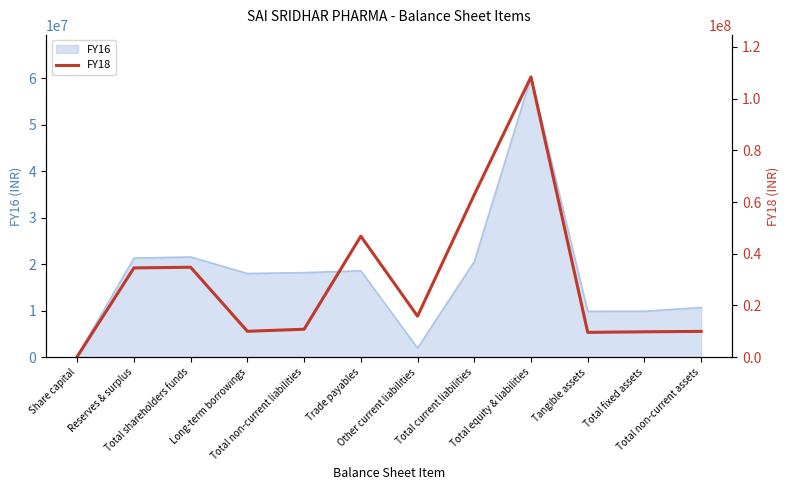

Reading right to left, transcribe all the data shown in this chart.

Total non-current assets=9965123	Total fixed assets=9804293	Tangible assets=9584194	Total equity & liabilities=108401579	Total current liabilities=62833440	Other current liabilities=15848631	Trade payables=46792535	Total non-current liabilities=10800272	Long-term borrowings=10000000	Total shareholders funds=34767867	Reserves & surplus=34528987	Share capital=238880